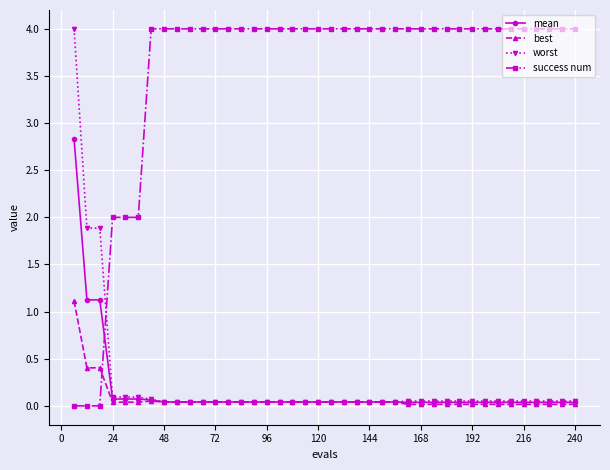

What is the maximum value shown in the chart?

4.0